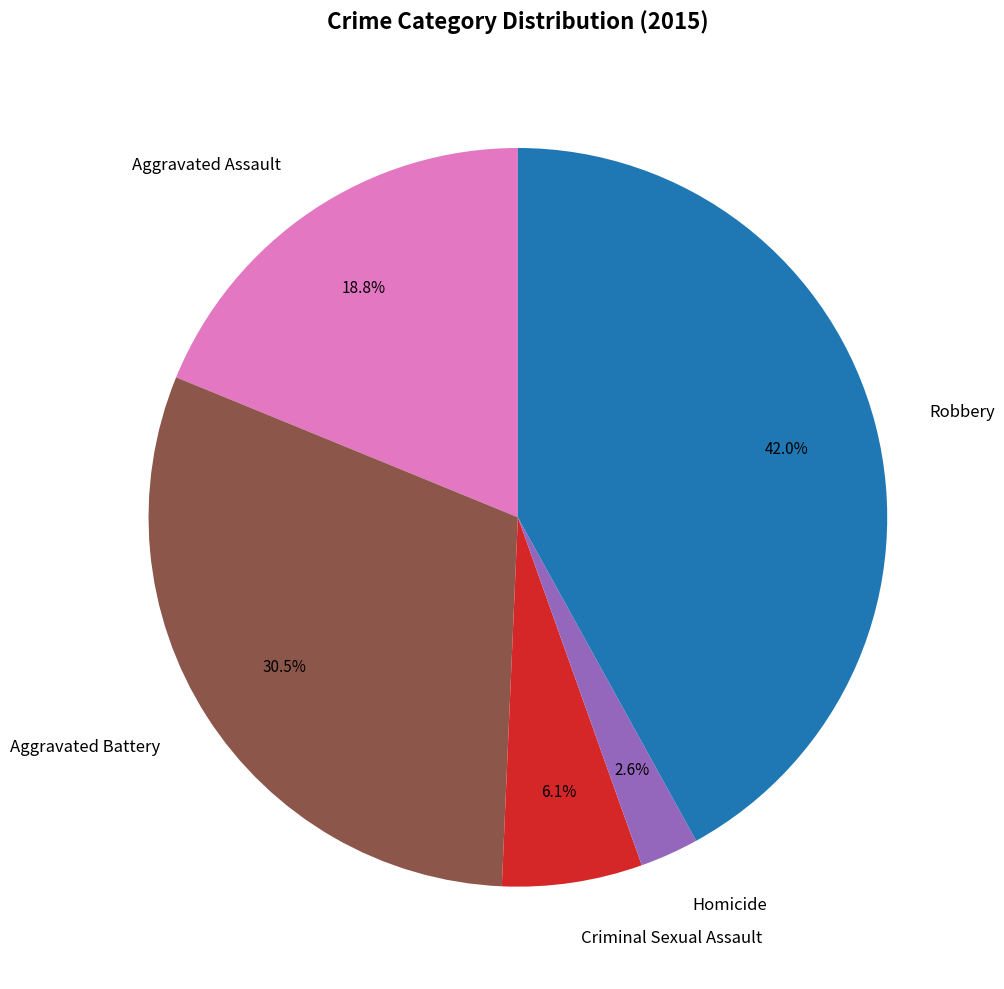

Does Aggravated Assault represent more than half of the total?

No